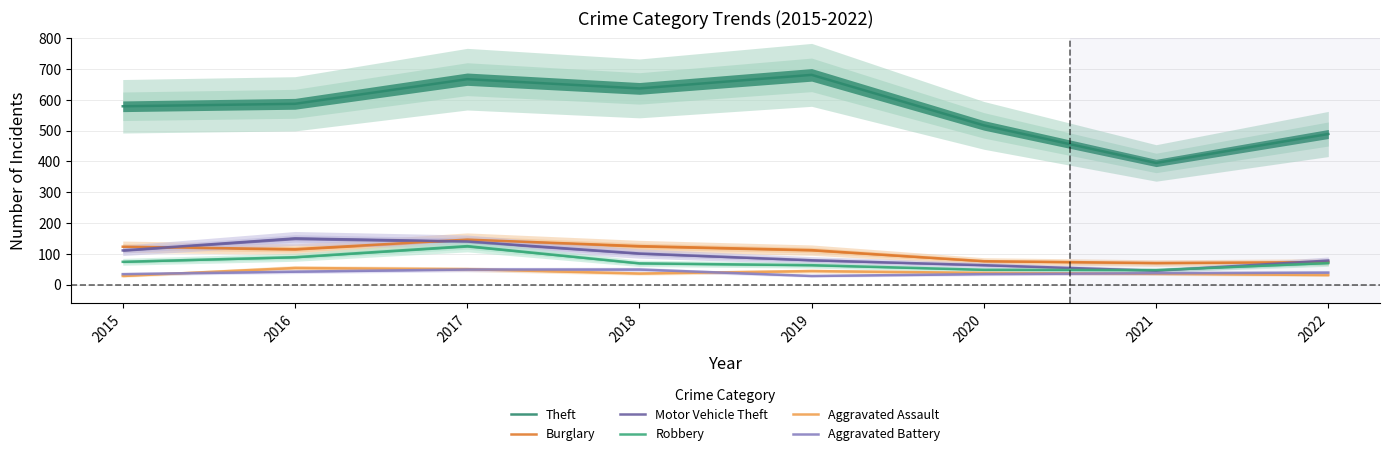

Where does the Aggravated Battery series first go above 39?

2016